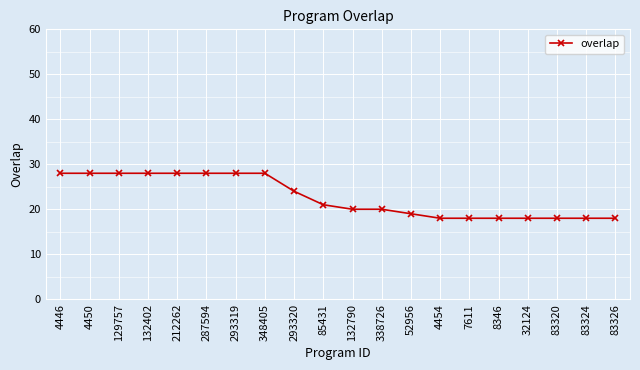

The chart shows a value of 7 at 52956. True or false?

False